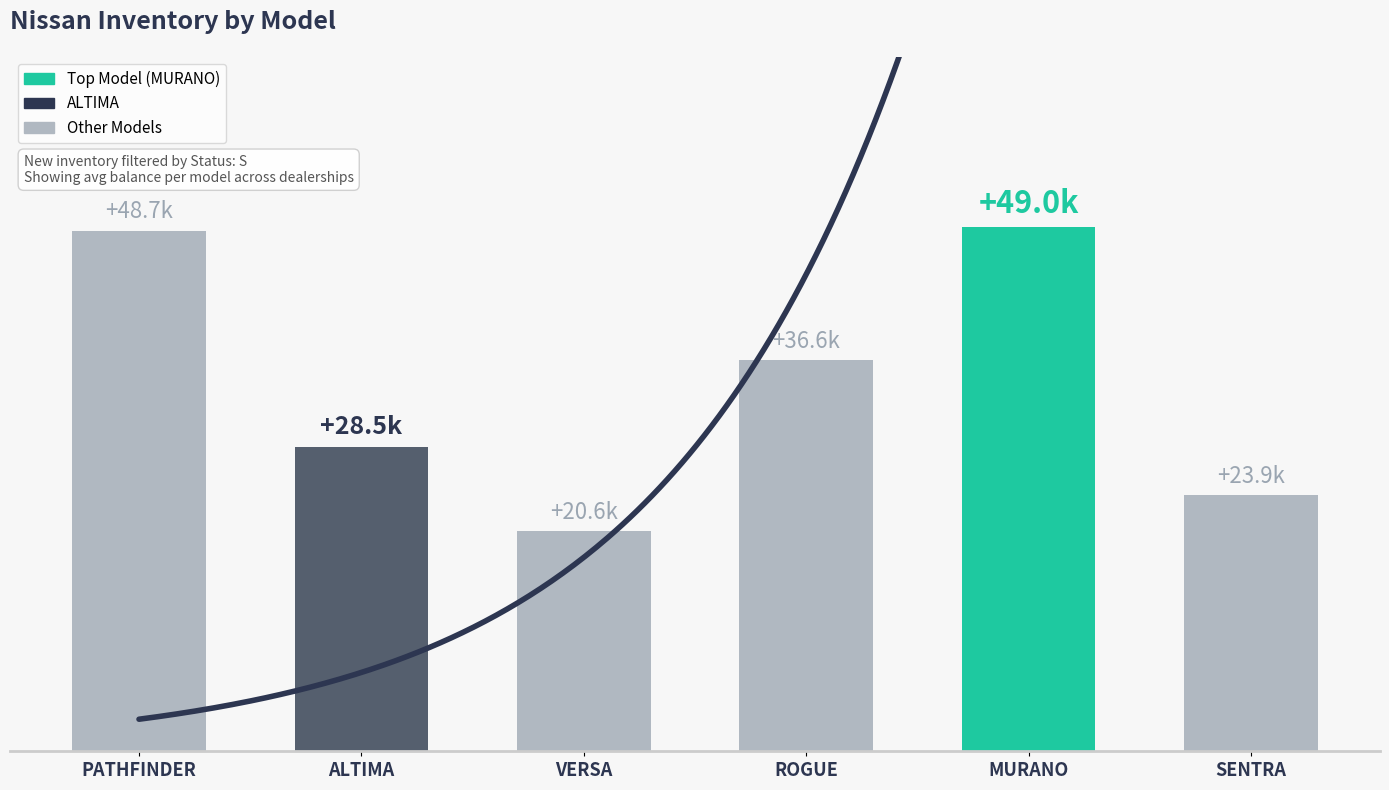

The value at ALTIMA is 28489.1. True or false?

True